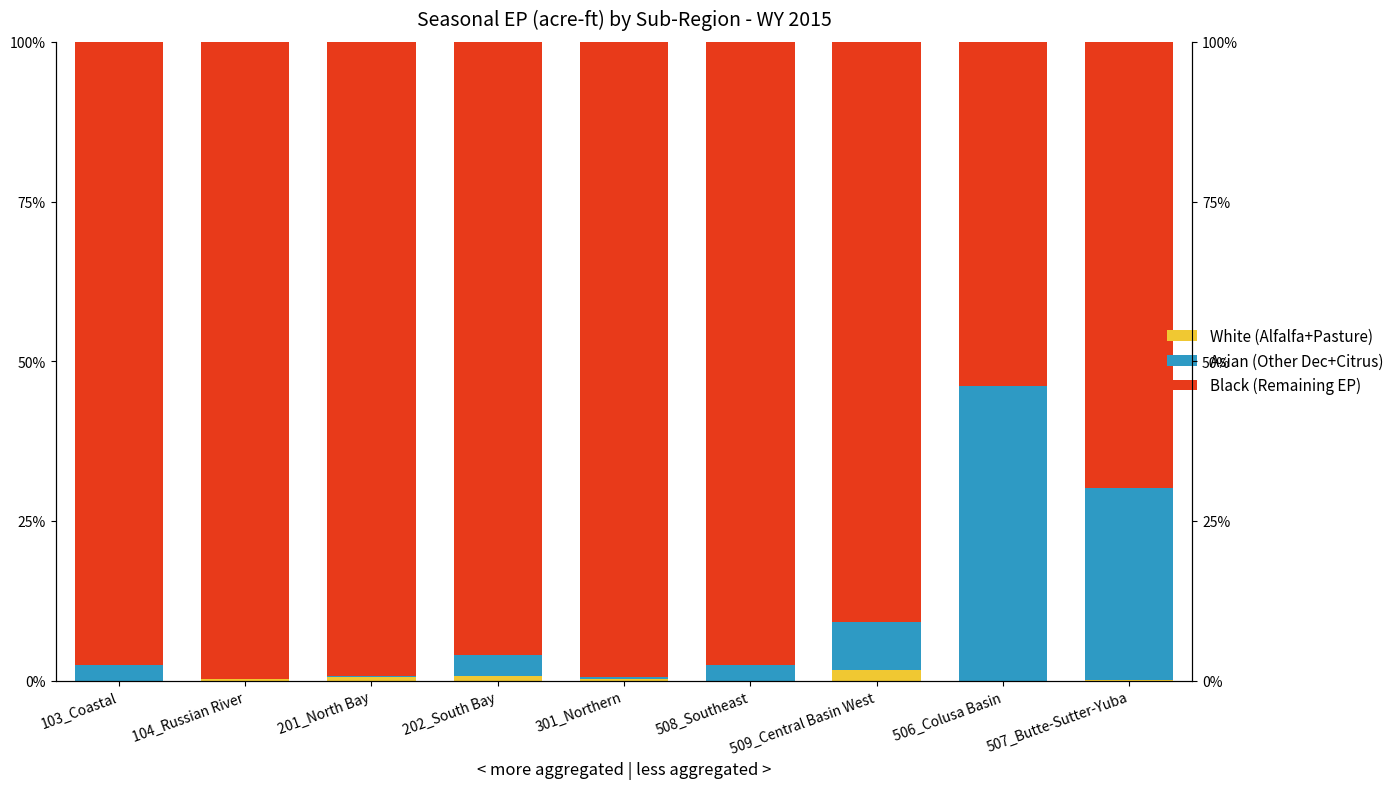

Is the value of Other Deciduous + Citrus at 103_Coastal greater than the value of Remaining EP at 301_Northern?

No